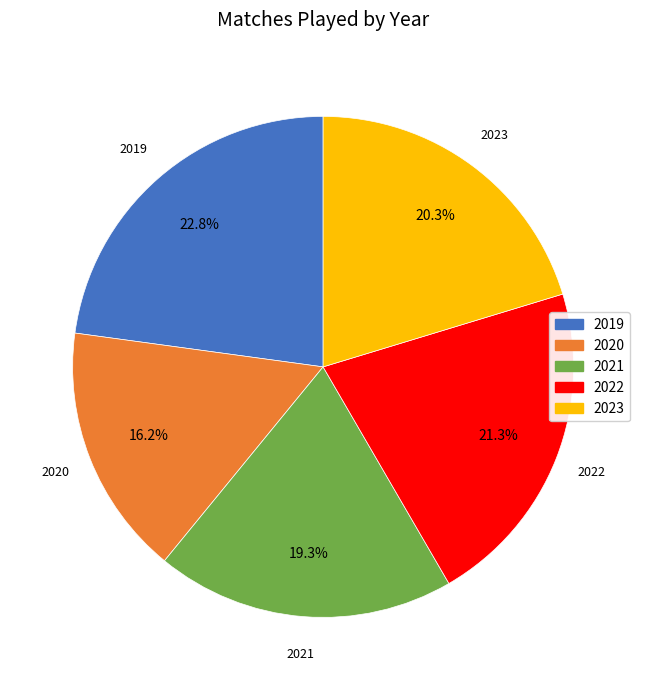

Rank the categories by value from highest to lowest.

2019, 2022, 2023, 2021, 2020